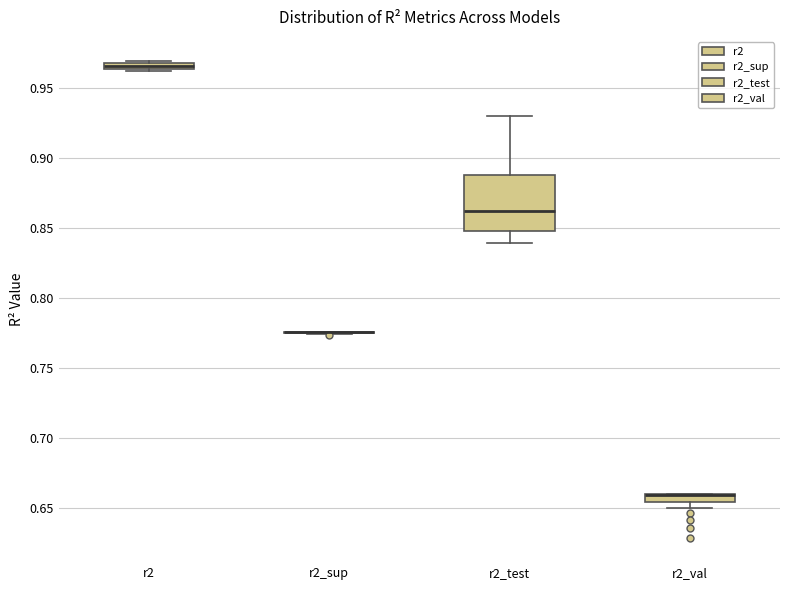

Which box is the tallest, from its lower edge to its upper edge?

r2_test